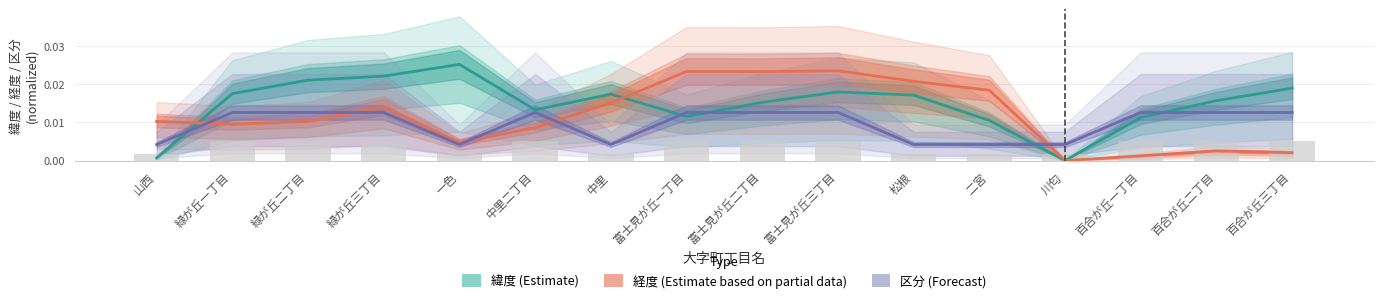

Which category has the highest value across all series?

一色